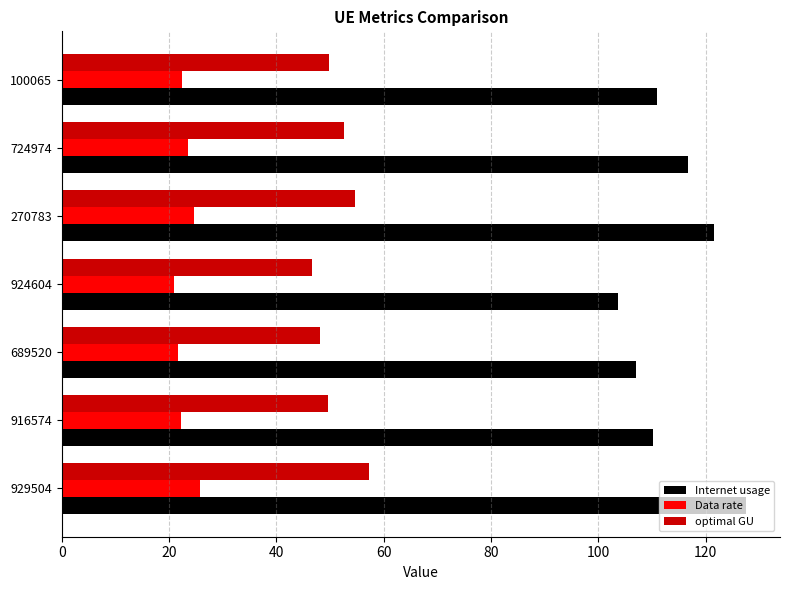

Which series has the widest spread of values?

Internet usage